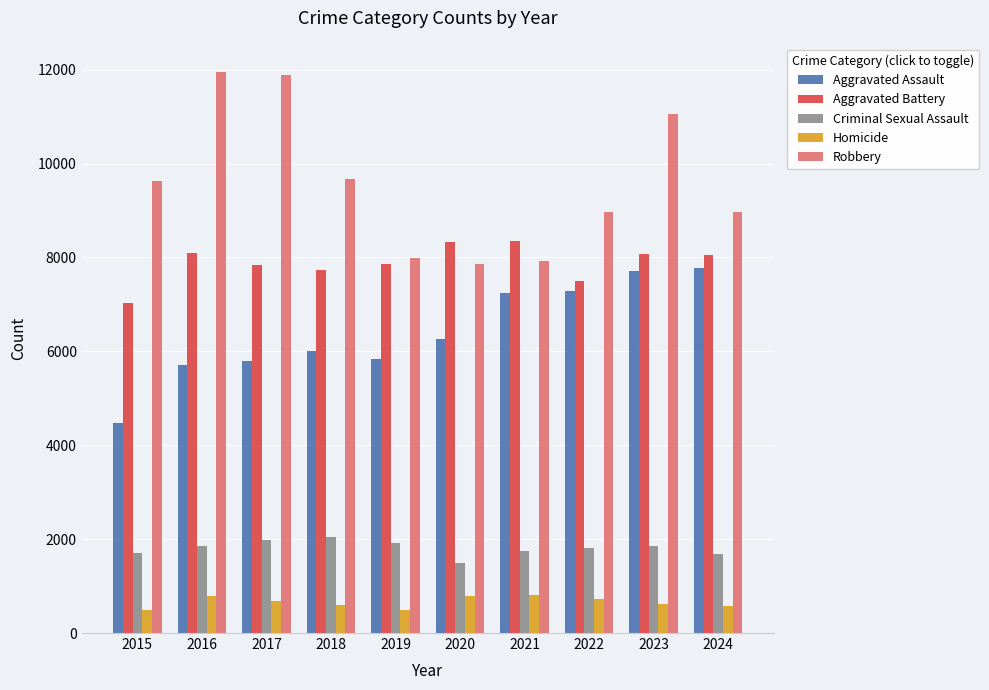

Rank the series by their maximum value, from highest to lowest.

Robbery, Aggravated Battery, Aggravated Assault, Criminal Sexual Assault, Homicide